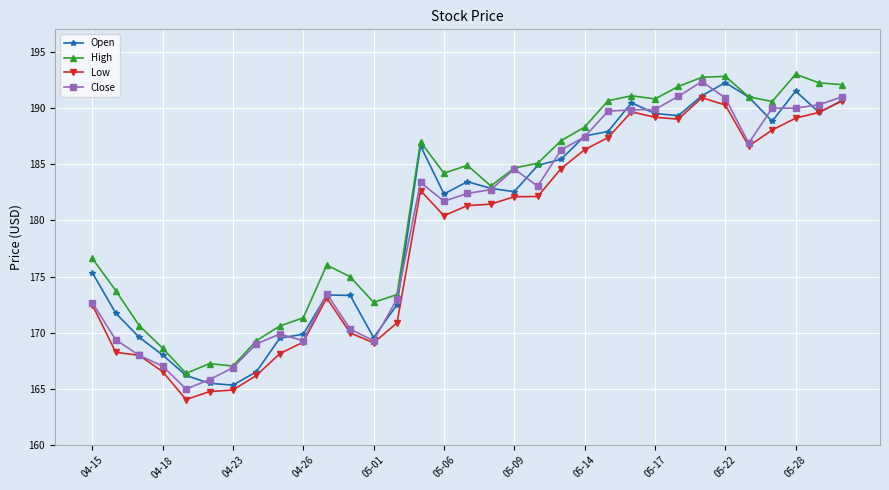

True or false: High and Low cross at least once.

False